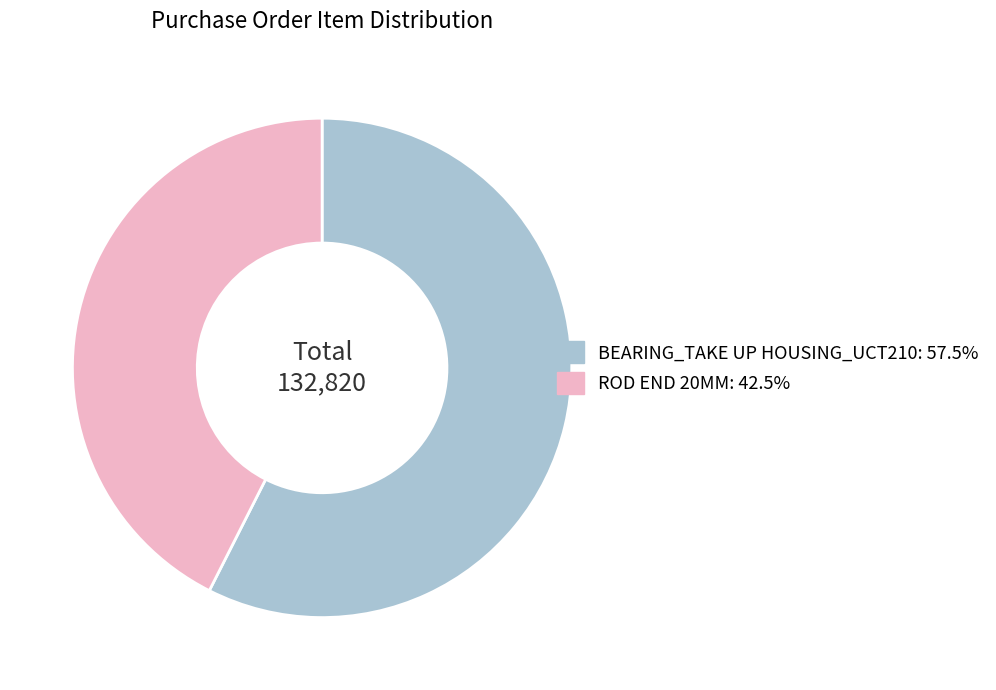

Do ROD END 20MM: 42.5% and BEARING_TAKE UP HOUSING_UCT210: 57.5% together represent more than half of the pie?

Yes